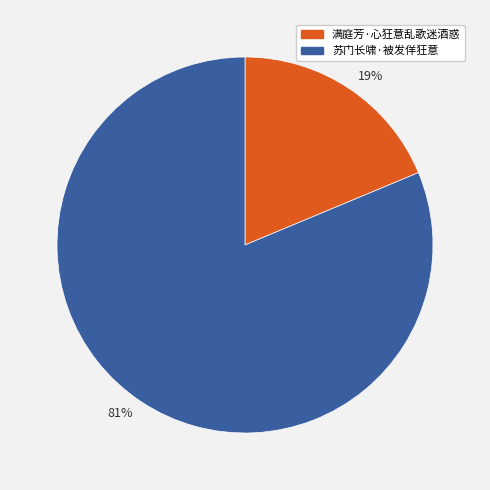

Rank the categories by value from lowest to highest.

19%, 81%